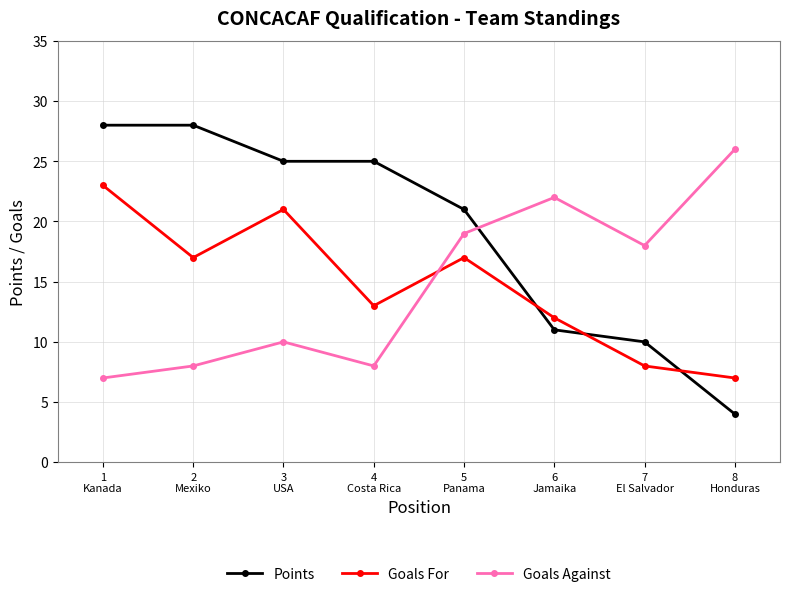

What is the greatest value displayed?

28